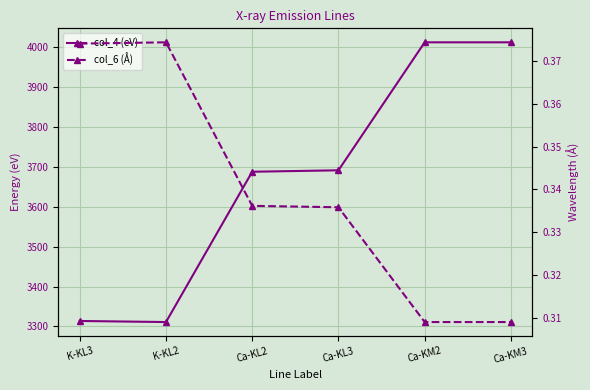

How many categories are shown in the chart?

6